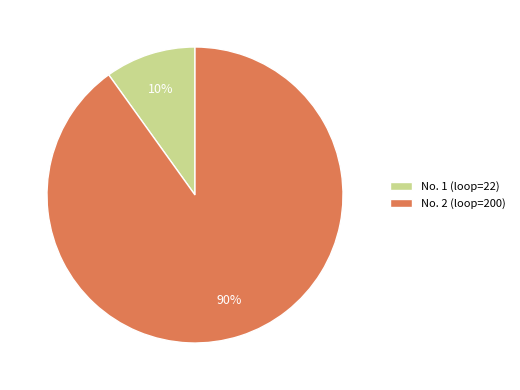

Combined, do No. 2 (loop=200) and No. 1 (loop=22) account for over 50%?

Yes